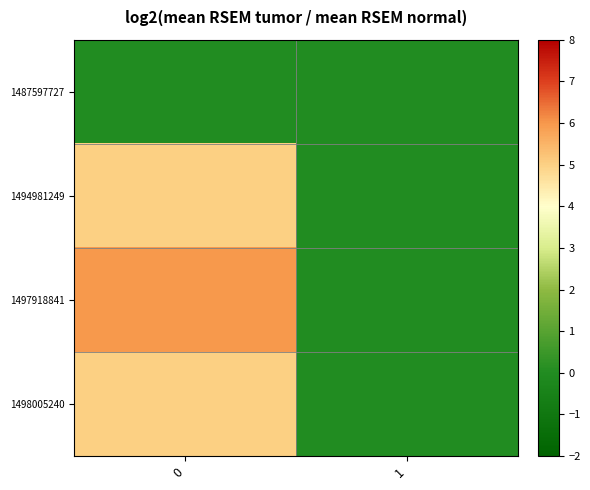

Reading left to right, list all the values displayed in this chart.

row_0: 0=0	1=0
row_1: 0=5	1=0
row_2: 0=6	1=0
row_3: 0=5	1=0